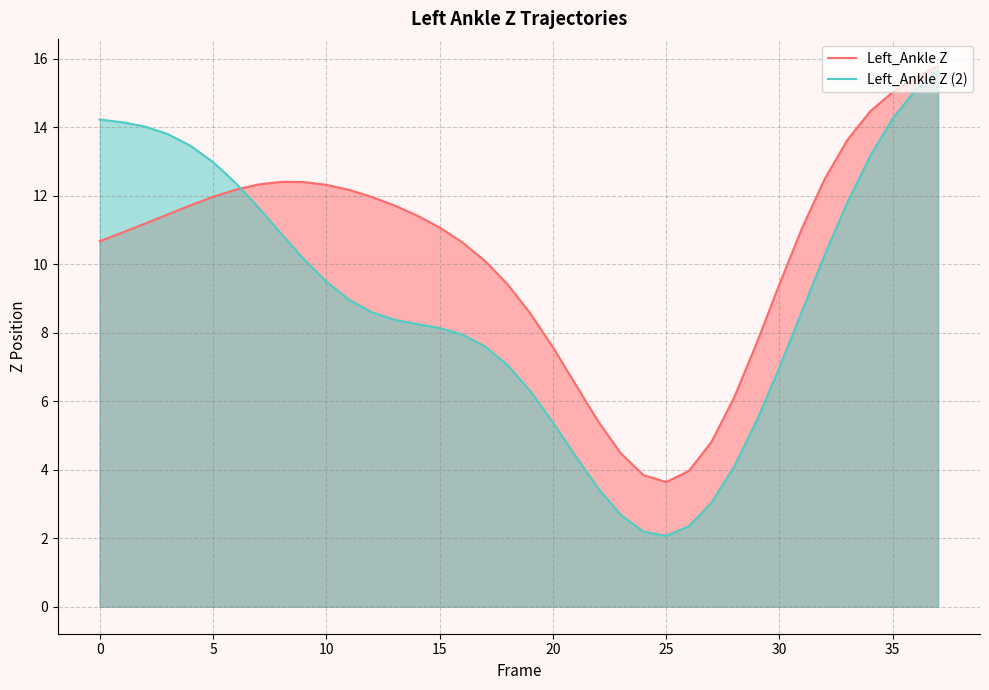

What is the minimum value for Left_Ankle Z?

3.6